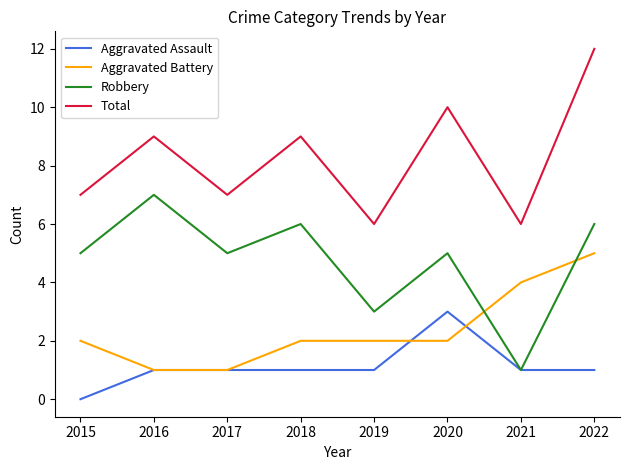

Read the Total value at 2020.

10